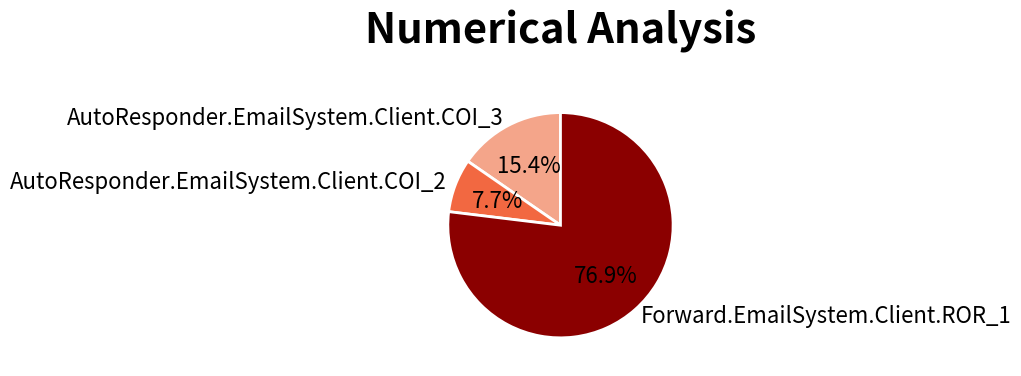

Approximately how many times larger is the value at AutoResponder.EmailSystem.Client.COI_2 compared to Forward.EmailSystem.Client.ROR_1?

0.1